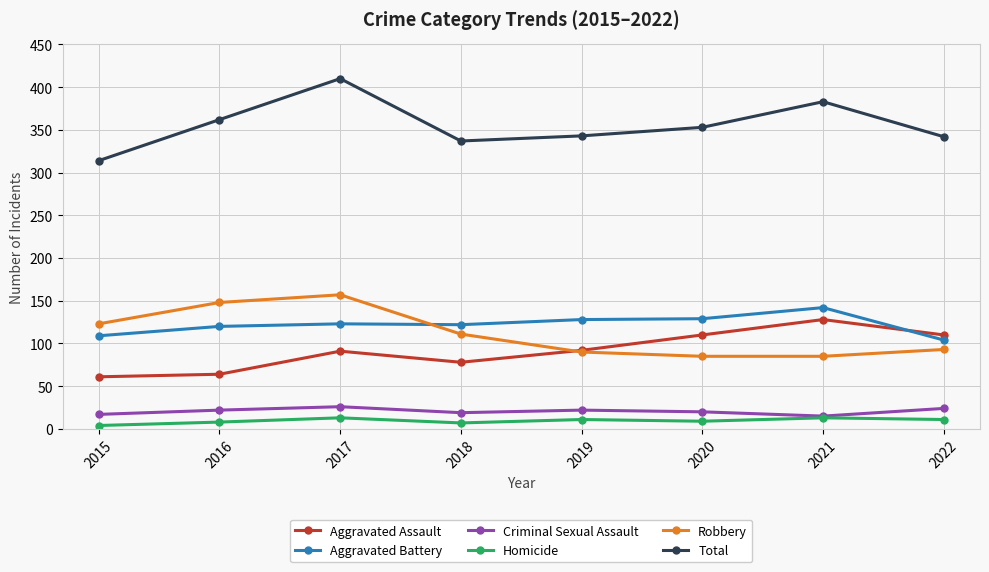

How many Homicide values are between 8 and 13?

6